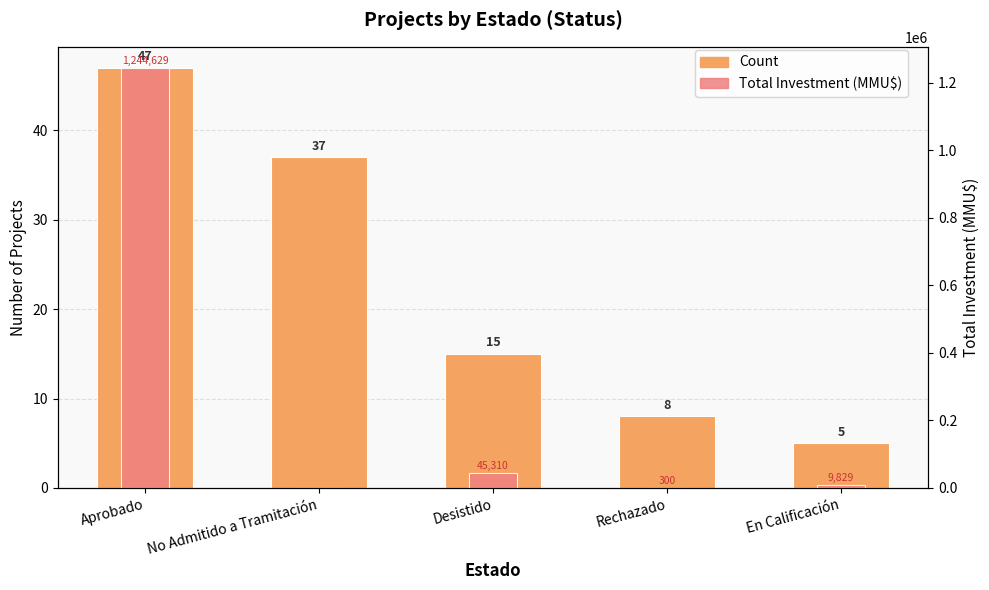

Reading left to right, list all the values displayed in this chart.

Count: Aprobado=47	No Admitido a Tramitación=37	Desistido=15	Rechazado=8	En Calificación=5
Total Investment (MMU$): Aprobado=1244629	No Admitido a Tramitación=0	Desistido=45310	Rechazado=300	En Calificación=9829